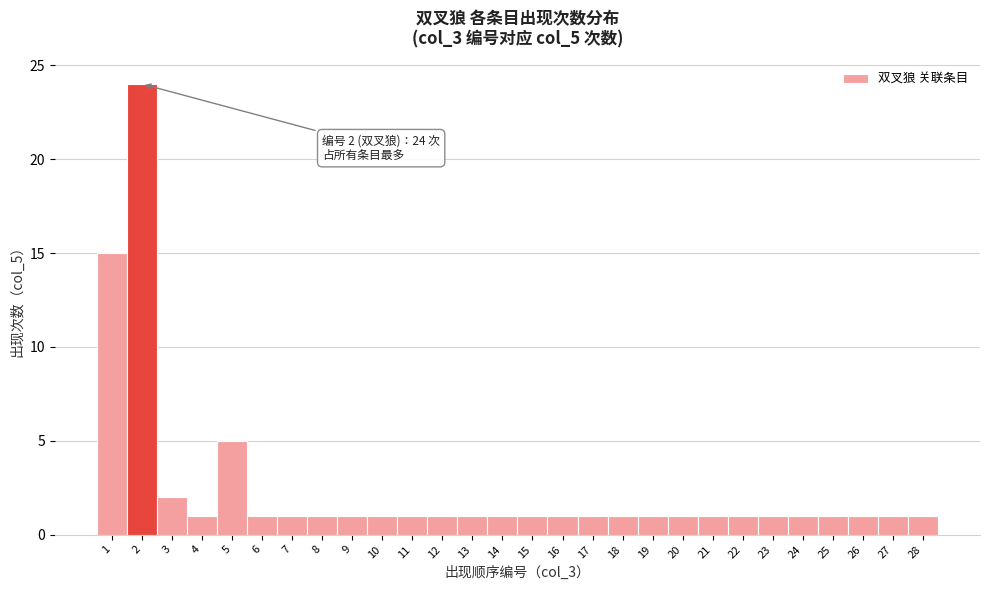

Over which range of the x-axis is the bar tallest?

1.5 to 2.5